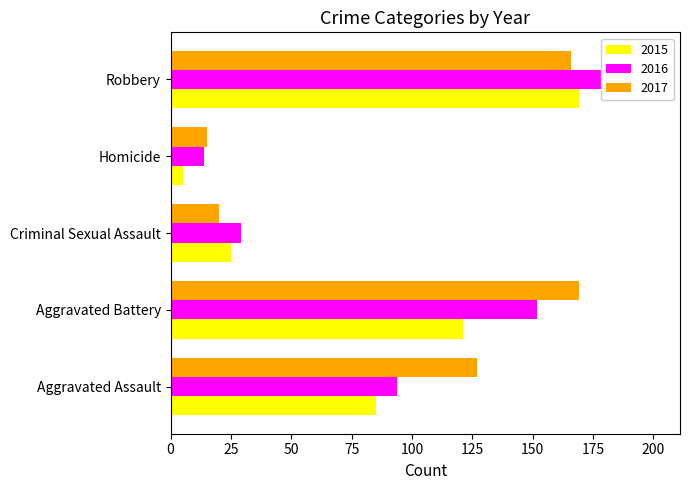

Count the number of categories in the chart.

5